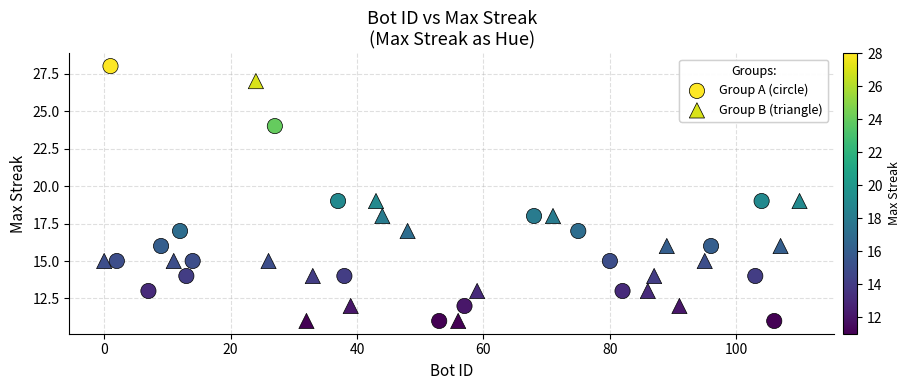

What are all the series names shown in the legend?

Group A (circle), Group B (triangle)